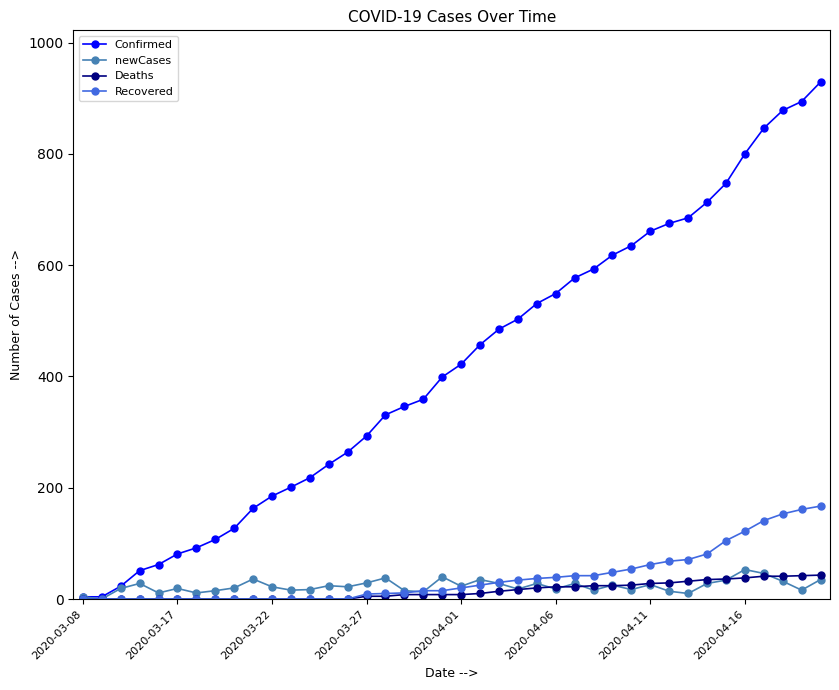

Which series has the largest range (max minus min)?

Confirmed